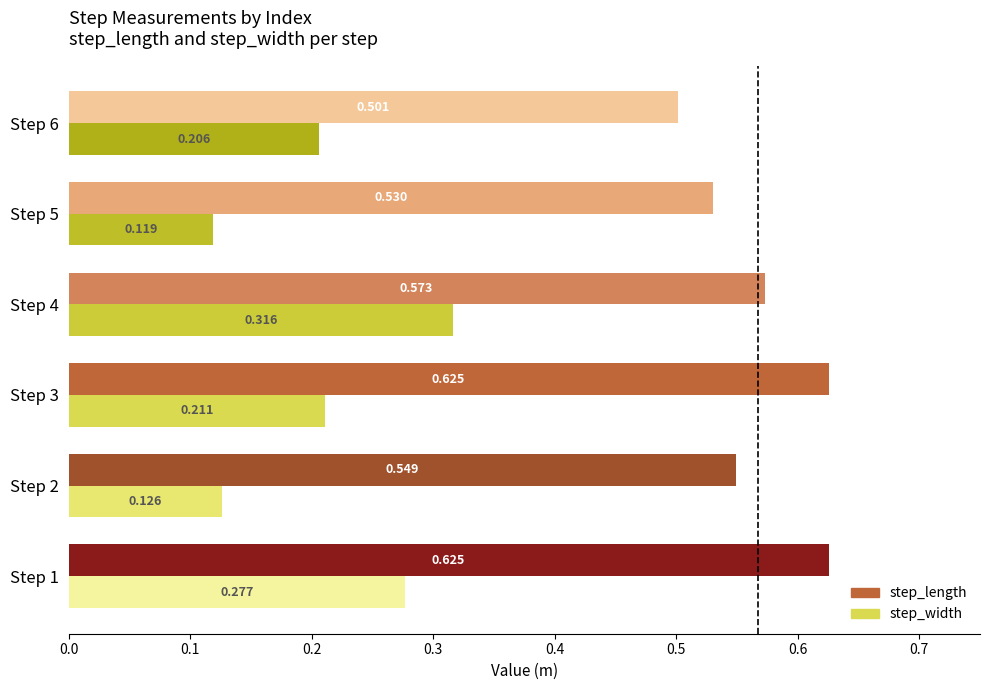

How many categories are shown in the chart?

6